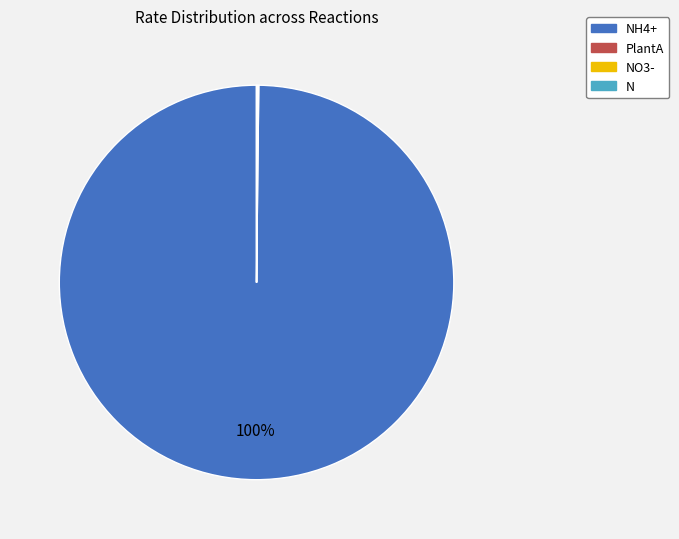

To the nearest percent, what is the average slice percentage?

25%